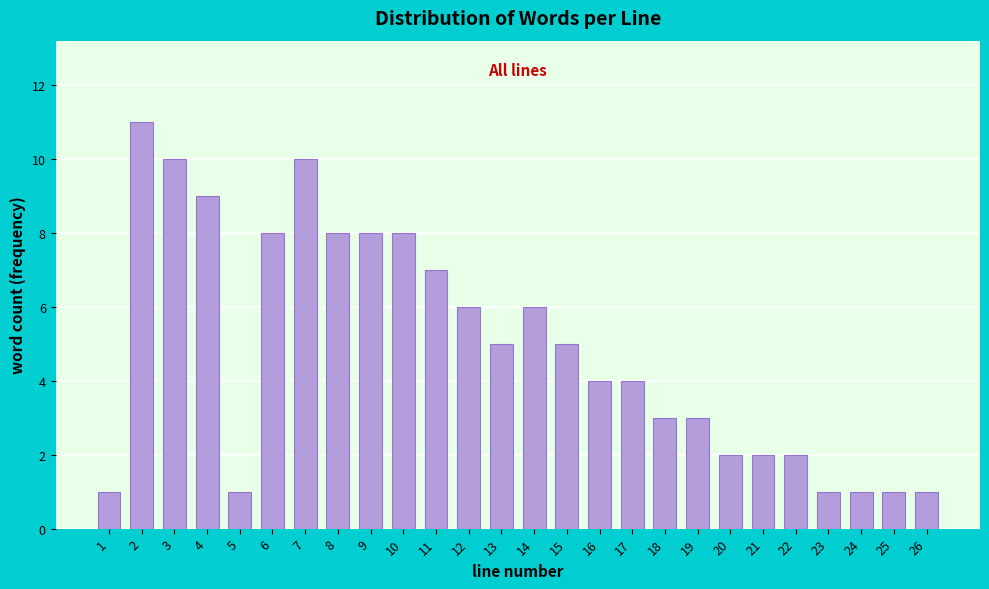

Reading left to right, what are all the values shown in this chart?

1=1	2=11	3=10	4=9	5=1	6=8	7=10	8=8	9=8	10=8	11=7	12=6	13=5	14=6	15=5	16=4	17=4	18=3	19=3	20=2	21=2	22=2	23=1	24=1	25=1	26=1